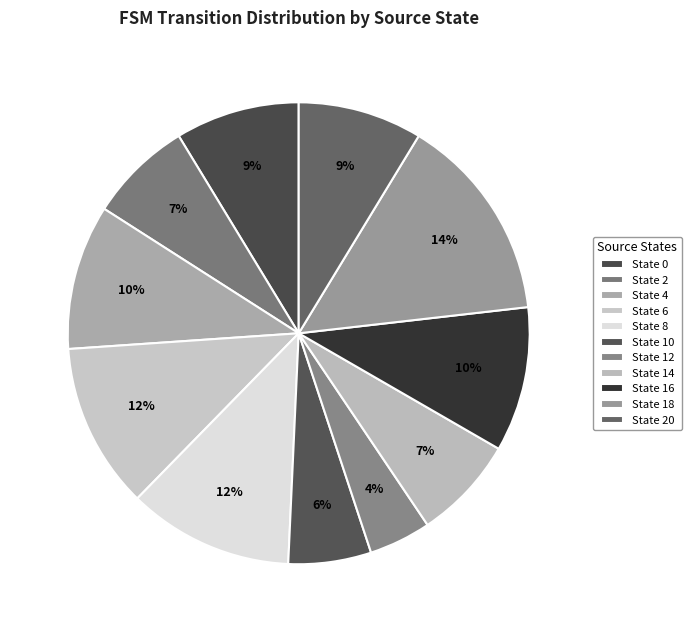

Count the number of slices in the pie.

11